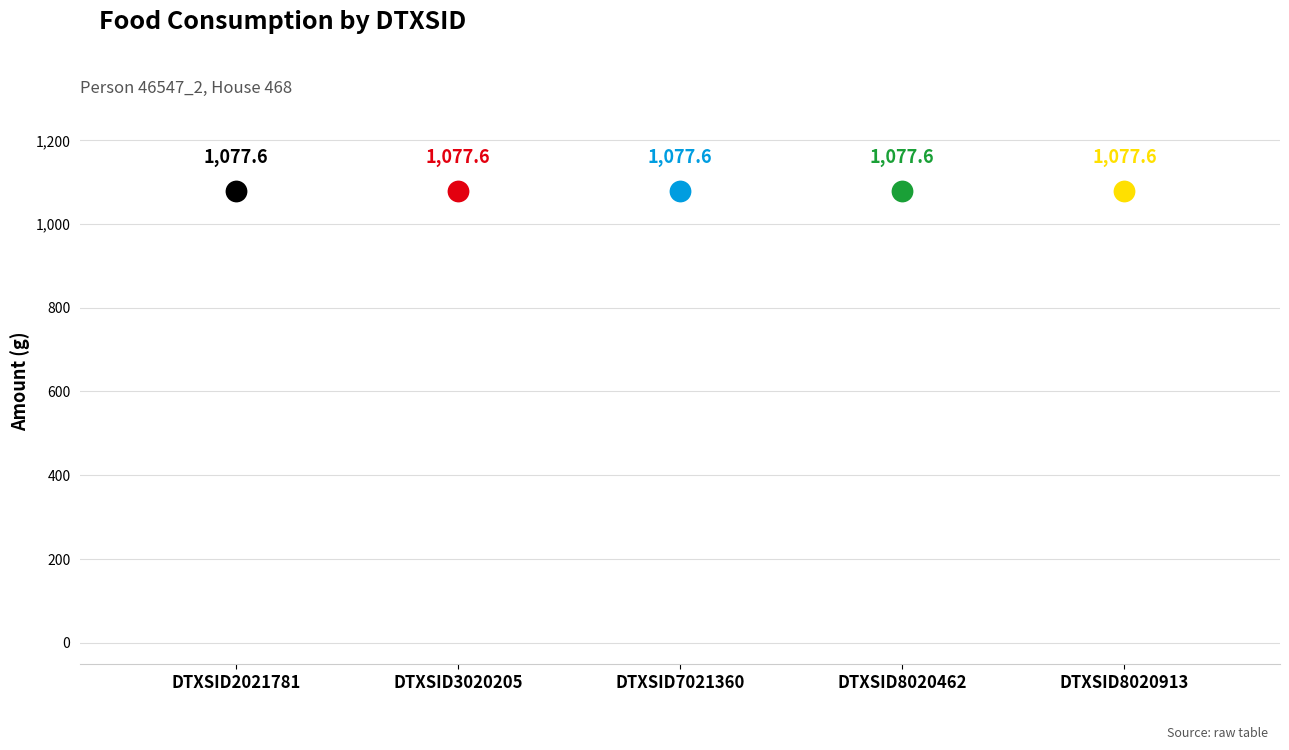

At how many categories does at least one series exceed 427?

5